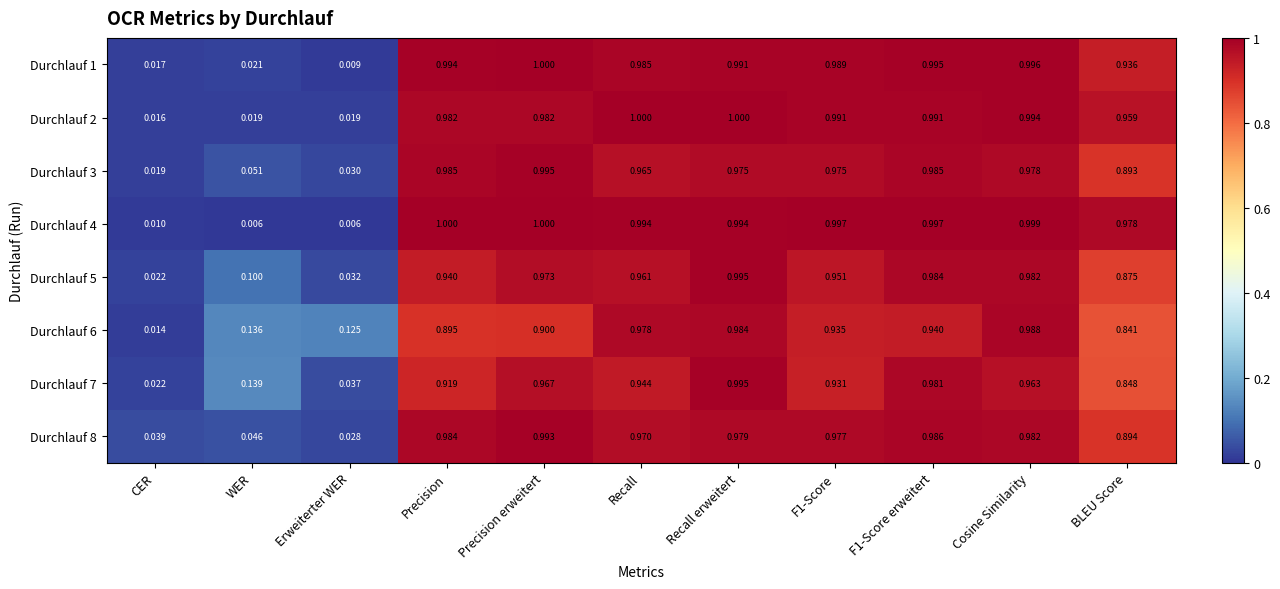

At which category is the sum across all series the highest?

Recall erweitert